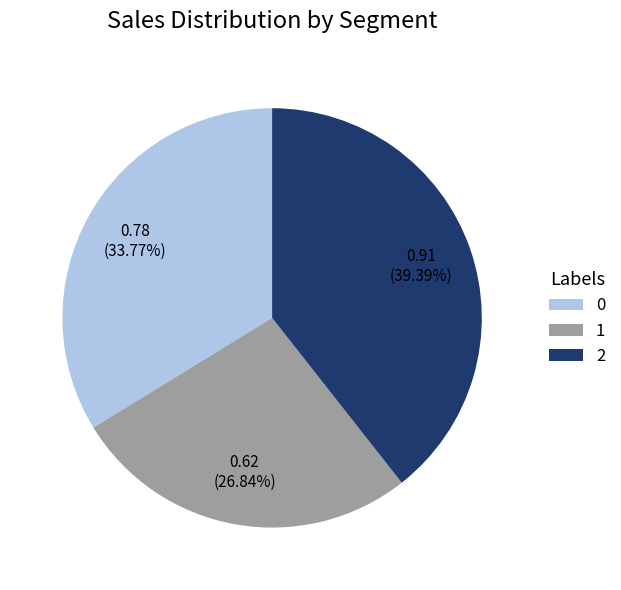

How many slices are in this pie chart?

3